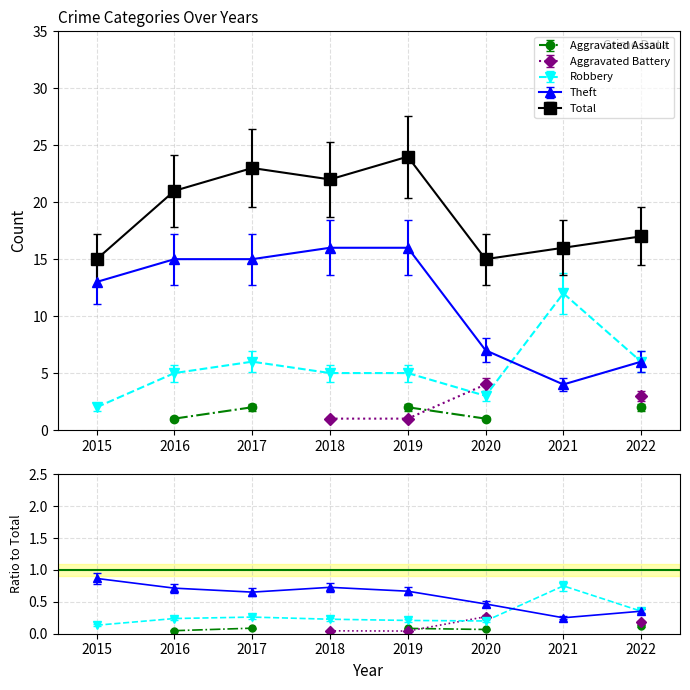

Where is the first local maximum for Robbery?

2017